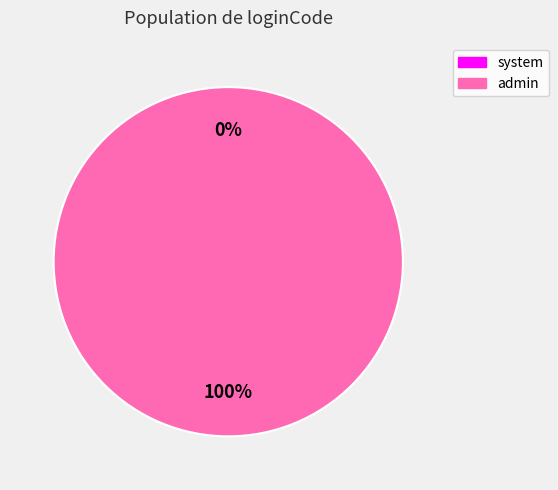

What percentage is the admin slice, to the nearest percent?

100%